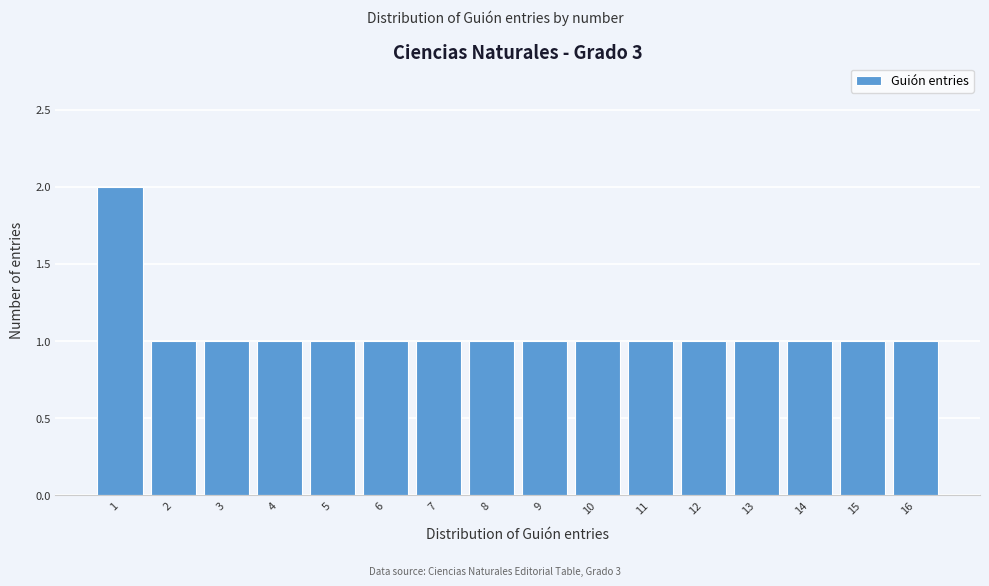

Reading left to right, transcribe all the data shown in this chart.

2	1	1	1	1	1	1	1	1	1	1	1	1	1	1	1